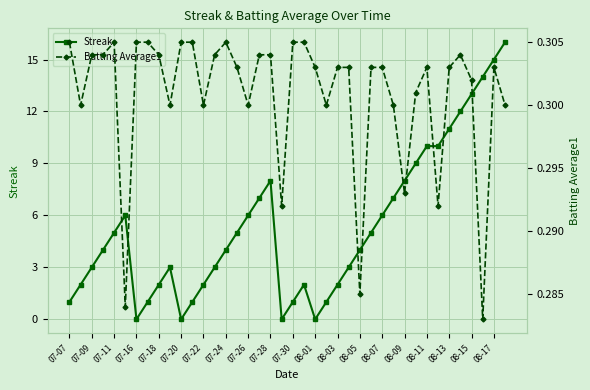

What is the maximum value for Streak?

16